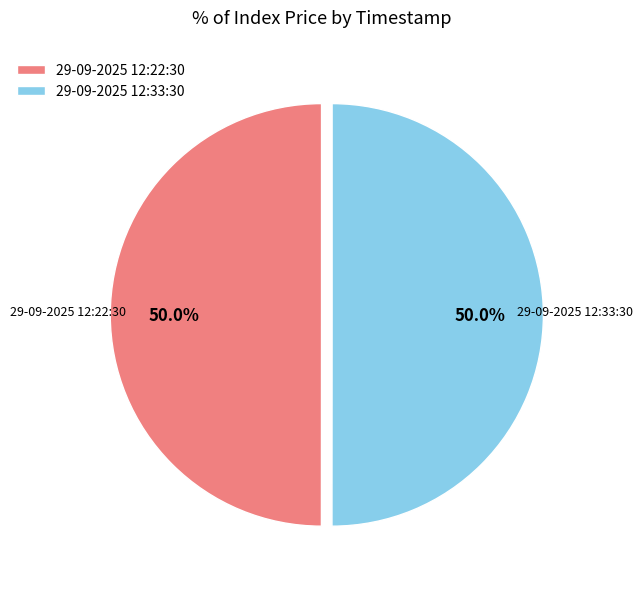

To the nearest percent, what portion does 29-09-2025 12:33:30 represent?

50%